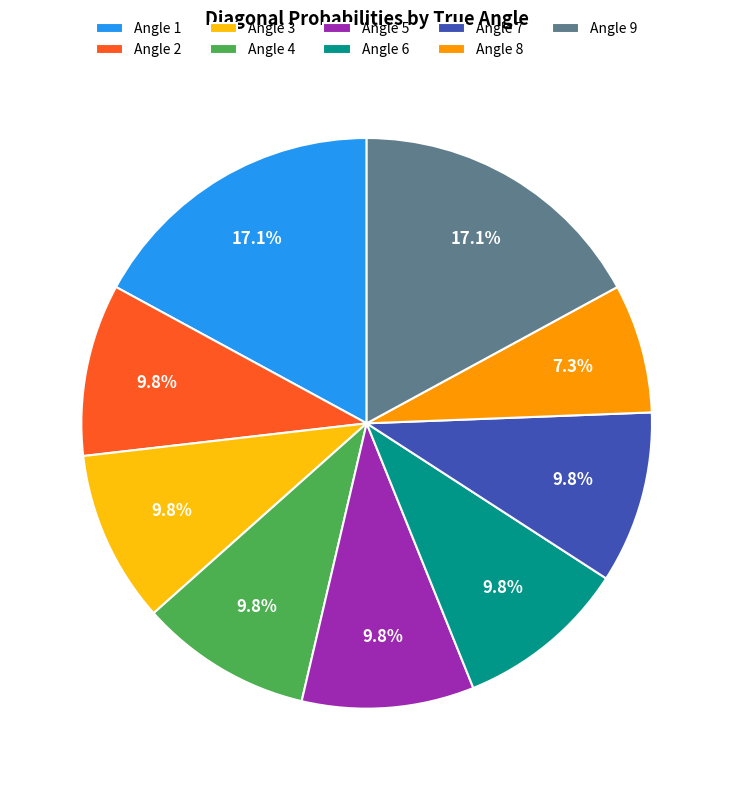

How many segments does this pie chart have?

9